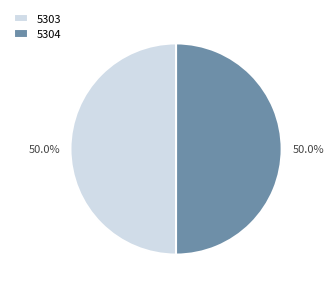

How much of the chart is everything except 5303?

50.0%